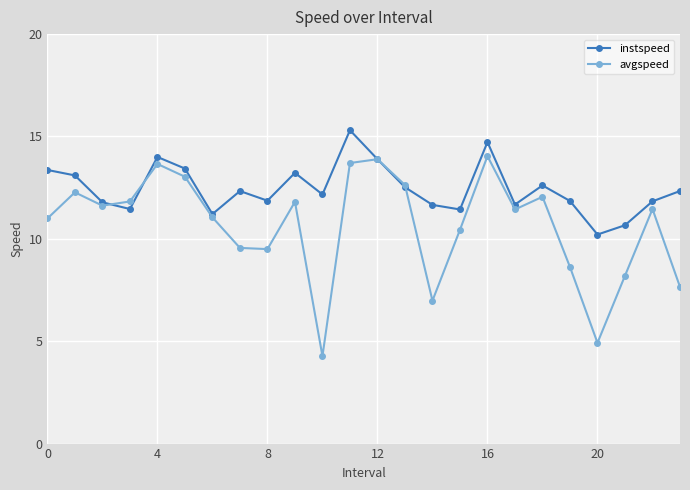

List the series in order of their overall mean, highest first.

instspeed, avgspeed